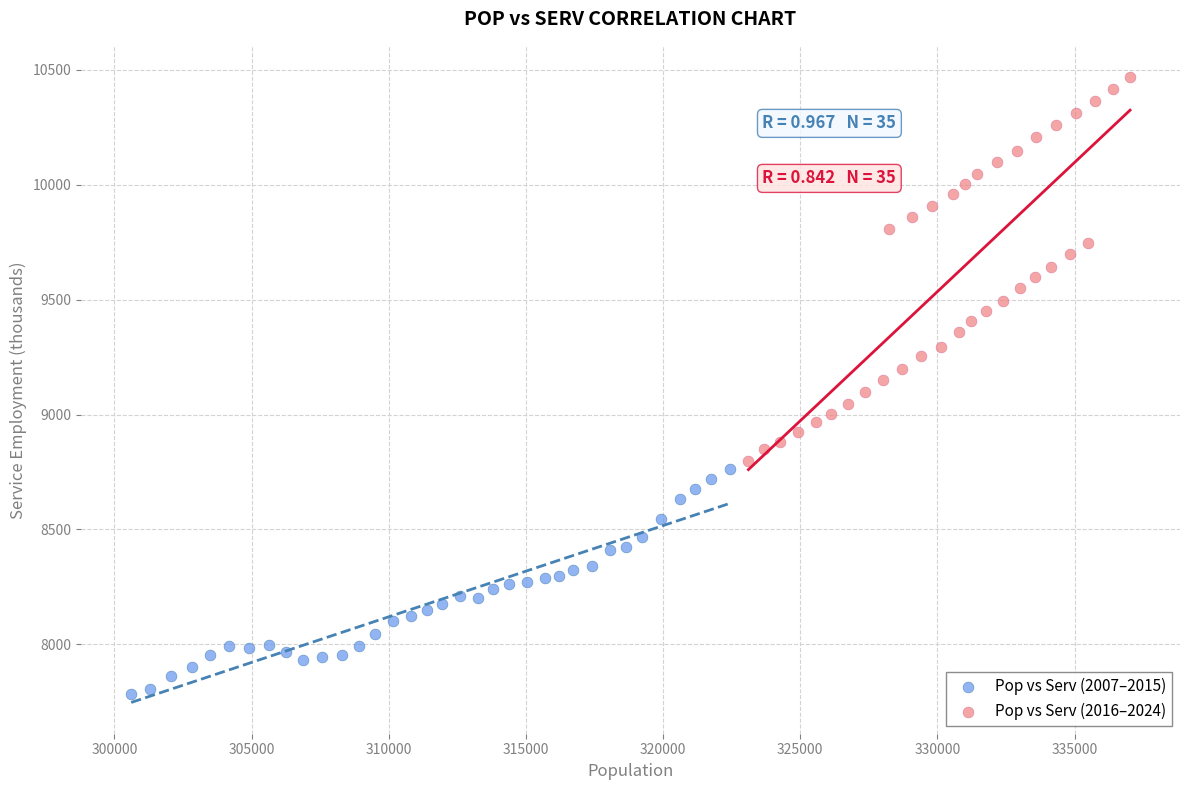

Which series reaches the maximum Y coordinate?

Pop vs Serv (2016–2024)